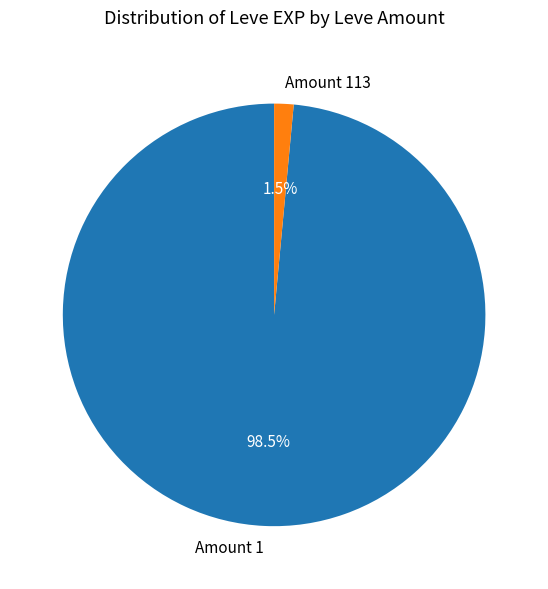

Which category has the smallest portion of the pie?

Amount 113